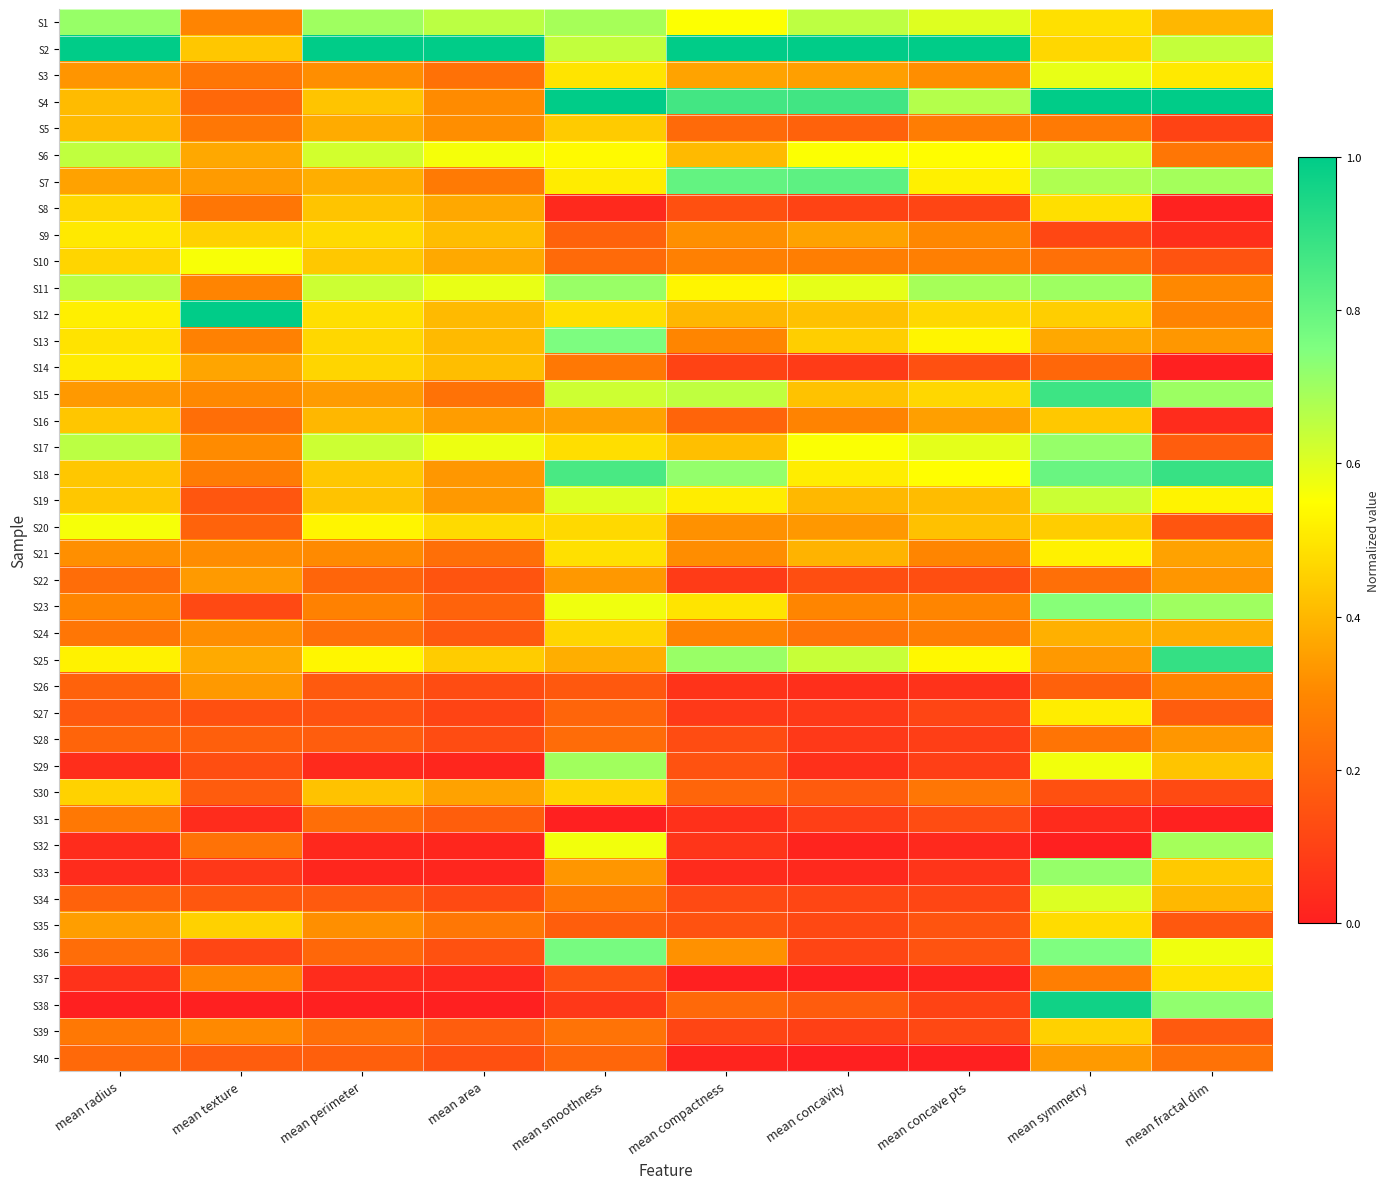

Reading left to right, list all the values displayed in this chart.

S1: mean radius=0.7	mean texture=0.3	mean perimeter=0.7	mean area=0.7	mean smoothness=0.7	mean compactness=0.6	mean concavity=0.7	mean concave pts=0.6	mean symmetry=0.5	mean fractal dim=0.4
S2: mean radius=1.0	mean texture=0.4	mean perimeter=1.0	mean area=1.0	mean smoothness=0.6	mean compactness=1.0	mean concavity=1.0	mean concave pts=1.0	mean symmetry=0.5	mean fractal dim=0.6
S3: mean radius=0.3	mean texture=0.3	mean perimeter=0.3	mean area=0.2	mean smoothness=0.5	mean compactness=0.4	mean concavity=0.3	mean concave pts=0.3	mean symmetry=0.6	mean fractal dim=0.5
S4: mean radius=0.4	mean texture=0.2	mean perimeter=0.4	mean area=0.3	mean smoothness=1.0	mean compactness=0.9	mean concavity=0.9	mean concave pts=0.7	mean symmetry=1.0	mean fractal dim=1.0
S5: mean radius=0.4	mean texture=0.3	mean perimeter=0.4	mean area=0.3	mean smoothness=0.4	mean compactness=0.2	mean concavity=0.2	mean concave pts=0.3	mean symmetry=0.3	mean fractal dim=0.1
S6: mean radius=0.6	mean texture=0.4	mean perimeter=0.6	mean area=0.6	mean smoothness=0.5	mean compactness=0.4	mean concavity=0.6	mean concave pts=0.5	mean symmetry=0.6	mean fractal dim=0.3
S7: mean radius=0.4	mean texture=0.3	mean perimeter=0.4	mean area=0.3	mean smoothness=0.5	mean compactness=0.8	mean concavity=0.8	mean concave pts=0.5	mean symmetry=0.7	mean fractal dim=0.7
S8: mean radius=0.5	mean texture=0.2	mean perimeter=0.4	mean area=0.4	mean smoothness=0.0	mean compactness=0.1	mean concavity=0.1	mean concave pts=0.1	mean symmetry=0.5	mean fractal dim=0.0
S9: mean radius=0.5	mean texture=0.5	mean perimeter=0.5	mean area=0.4	mean smoothness=0.2	mean compactness=0.3	mean concavity=0.4	mean concave pts=0.3	mean symmetry=0.1	mean fractal dim=0.0
S10: mean radius=0.5	mean texture=0.6	mean perimeter=0.4	mean area=0.4	mean smoothness=0.2	mean compactness=0.3	mean concavity=0.3	mean concave pts=0.3	mean symmetry=0.2	mean fractal dim=0.1
S11: mean radius=0.7	mean texture=0.3	mean perimeter=0.6	mean area=0.6	mean smoothness=0.7	mean compactness=0.5	mean concavity=0.6	mean concave pts=0.7	mean symmetry=0.7	mean fractal dim=0.3
S12: mean radius=0.5	mean texture=1.0	mean perimeter=0.5	mean area=0.4	mean smoothness=0.5	mean compactness=0.4	mean concavity=0.4	mean concave pts=0.5	mean symmetry=0.4	mean fractal dim=0.3
S13: mean radius=0.5	mean texture=0.3	mean perimeter=0.5	mean area=0.4	mean smoothness=0.8	mean compactness=0.3	mean concavity=0.4	mean concave pts=0.5	mean symmetry=0.4	mean fractal dim=0.3
S14: mean radius=0.5	mean texture=0.4	mean perimeter=0.5	mean area=0.4	mean smoothness=0.3	mean compactness=0.1	mean concavity=0.1	mean concave pts=0.1	mean symmetry=0.2	mean fractal dim=0.0
S15: mean radius=0.3	mean texture=0.3	mean perimeter=0.3	mean area=0.2	mean smoothness=0.6	mean compactness=0.6	mean concavity=0.4	mean concave pts=0.5	mean symmetry=0.9	mean fractal dim=0.7
S16: mean radius=0.4	mean texture=0.2	mean perimeter=0.4	mean area=0.3	mean smoothness=0.4	mean compactness=0.2	mean concavity=0.3	mean concave pts=0.3	mean symmetry=0.4	mean fractal dim=0.0
S17: mean radius=0.7	mean texture=0.3	mean perimeter=0.6	mean area=0.6	mean smoothness=0.5	mean compactness=0.4	mean concavity=0.6	mean concave pts=0.6	mean symmetry=0.7	mean fractal dim=0.2
S18: mean radius=0.4	mean texture=0.3	mean perimeter=0.4	mean area=0.3	mean smoothness=0.9	mean compactness=0.7	mean concavity=0.5	mean concave pts=0.6	mean symmetry=0.8	mean fractal dim=0.9
S19: mean radius=0.4	mean texture=0.2	mean perimeter=0.4	mean area=0.3	mean smoothness=0.6	mean compactness=0.5	mean concavity=0.4	mean concave pts=0.4	mean symmetry=0.6	mean fractal dim=0.5
S20: mean radius=0.6	mean texture=0.2	mean perimeter=0.5	mean area=0.5	mean smoothness=0.5	mean compactness=0.3	mean concavity=0.3	mean concave pts=0.4	mean symmetry=0.4	mean fractal dim=0.2
S21: mean radius=0.3	mean texture=0.3	mean perimeter=0.3	mean area=0.2	mean smoothness=0.5	mean compactness=0.3	mean concavity=0.4	mean concave pts=0.3	mean symmetry=0.5	mean fractal dim=0.4
S22: mean radius=0.2	mean texture=0.3	mean perimeter=0.2	mean area=0.2	mean smoothness=0.3	mean compactness=0.1	mean concavity=0.1	mean concave pts=0.1	mean symmetry=0.2	mean fractal dim=0.3
S23: mean radius=0.3	mean texture=0.1	mean perimeter=0.3	mean area=0.2	mean smoothness=0.6	mean compactness=0.5	mean concavity=0.3	mean concave pts=0.3	mean symmetry=0.7	mean fractal dim=0.7
S24: mean radius=0.2	mean texture=0.3	mean perimeter=0.2	mean area=0.2	mean smoothness=0.5	mean compactness=0.3	mean concavity=0.2	mean concave pts=0.3	mean symmetry=0.4	mean fractal dim=0.4
S25: mean radius=0.5	mean texture=0.4	mean perimeter=0.5	mean area=0.4	mean smoothness=0.4	mean compactness=0.7	mean concavity=0.6	mean concave pts=0.5	mean symmetry=0.3	mean fractal dim=0.9
S26: mean radius=0.2	mean texture=0.3	mean perimeter=0.2	mean area=0.1	mean smoothness=0.2	mean compactness=0.1	mean concavity=0.0	mean concave pts=0.1	mean symmetry=0.2	mean fractal dim=0.3
S27: mean radius=0.2	mean texture=0.1	mean perimeter=0.1	mean area=0.1	mean smoothness=0.2	mean compactness=0.1	mean concavity=0.1	mean concave pts=0.1	mean symmetry=0.5	mean fractal dim=0.2
S28: mean radius=0.2	mean texture=0.2	mean perimeter=0.2	mean area=0.1	mean smoothness=0.2	mean compactness=0.1	mean concavity=0.1	mean concave pts=0.1	mean symmetry=0.2	mean fractal dim=0.3
S29: mean radius=0.0	mean texture=0.1	mean perimeter=0.0	mean area=0.0	mean smoothness=0.7	mean compactness=0.1	mean concavity=0.0	mean concave pts=0.1	mean symmetry=0.6	mean fractal dim=0.4
S30: mean radius=0.5	mean texture=0.2	mean perimeter=0.4	mean area=0.4	mean smoothness=0.5	mean compactness=0.2	mean concavity=0.2	mean concave pts=0.3	mean symmetry=0.1	mean fractal dim=0.1
S31: mean radius=0.3	mean texture=0.0	mean perimeter=0.2	mean area=0.2	mean smoothness=0.0	mean compactness=0.1	mean concavity=0.1	mean concave pts=0.1	mean symmetry=0.0	mean fractal dim=0.0
S32: mean radius=0.0	mean texture=0.2	mean perimeter=0.0	mean area=0.0	mean smoothness=0.6	mean compactness=0.1	mean concavity=0.0	mean concave pts=0.0	mean symmetry=0.0	mean fractal dim=0.7
S33: mean radius=0.0	mean texture=0.1	mean perimeter=0.0	mean area=0.0	mean smoothness=0.3	mean compactness=0.0	mean concavity=0.0	mean concave pts=0.1	mean symmetry=0.7	mean fractal dim=0.4
S34: mean radius=0.2	mean texture=0.2	mean perimeter=0.2	mean area=0.1	mean smoothness=0.3	mean compactness=0.1	mean concavity=0.1	mean concave pts=0.1	mean symmetry=0.6	mean fractal dim=0.4
S35: mean radius=0.3	mean texture=0.5	mean perimeter=0.3	mean area=0.3	mean smoothness=0.2	mean compactness=0.1	mean concavity=0.1	mean concave pts=0.2	mean symmetry=0.5	mean fractal dim=0.2
S36: mean radius=0.2	mean texture=0.1	mean perimeter=0.2	mean area=0.1	mean smoothness=0.8	mean compactness=0.3	mean concavity=0.1	mean concave pts=0.1	mean symmetry=0.8	mean fractal dim=0.6
S37: mean radius=0.1	mean texture=0.3	mean perimeter=0.0	mean area=0.0	mean smoothness=0.2	mean compactness=0.0	mean concavity=0.0	mean concave pts=0.0	mean symmetry=0.3	mean fractal dim=0.5
S38: mean radius=0.0	mean texture=0.0	mean perimeter=0.0	mean area=0.0	mean smoothness=0.1	mean compactness=0.2	mean concavity=0.2	mean concave pts=0.1	mean symmetry=1.0	mean fractal dim=0.7
S39: mean radius=0.3	mean texture=0.3	mean perimeter=0.2	mean area=0.2	mean smoothness=0.2	mean compactness=0.1	mean concavity=0.1	mean concave pts=0.1	mean symmetry=0.5	mean fractal dim=0.2
S40: mean radius=0.2	mean texture=0.2	mean perimeter=0.2	mean area=0.1	mean smoothness=0.2	mean compactness=0.0	mean concavity=0.0	mean concave pts=0.0	mean symmetry=0.3	mean fractal dim=0.2